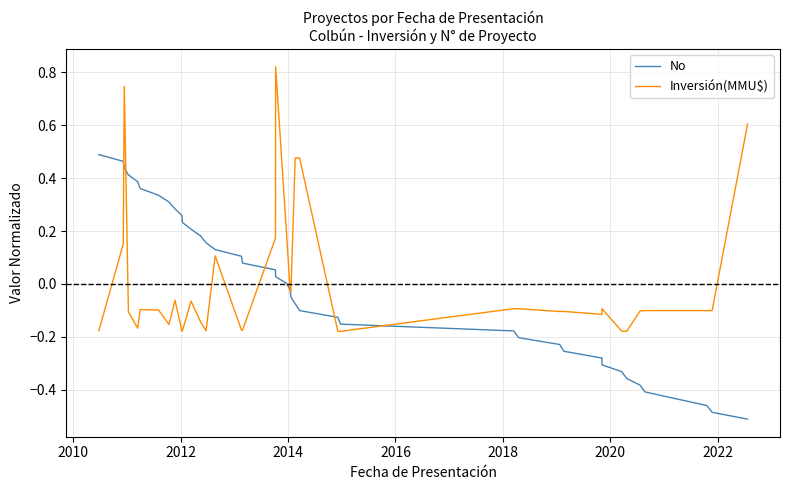

What are all the series names shown in the legend?

No, Inversión(MMU$)